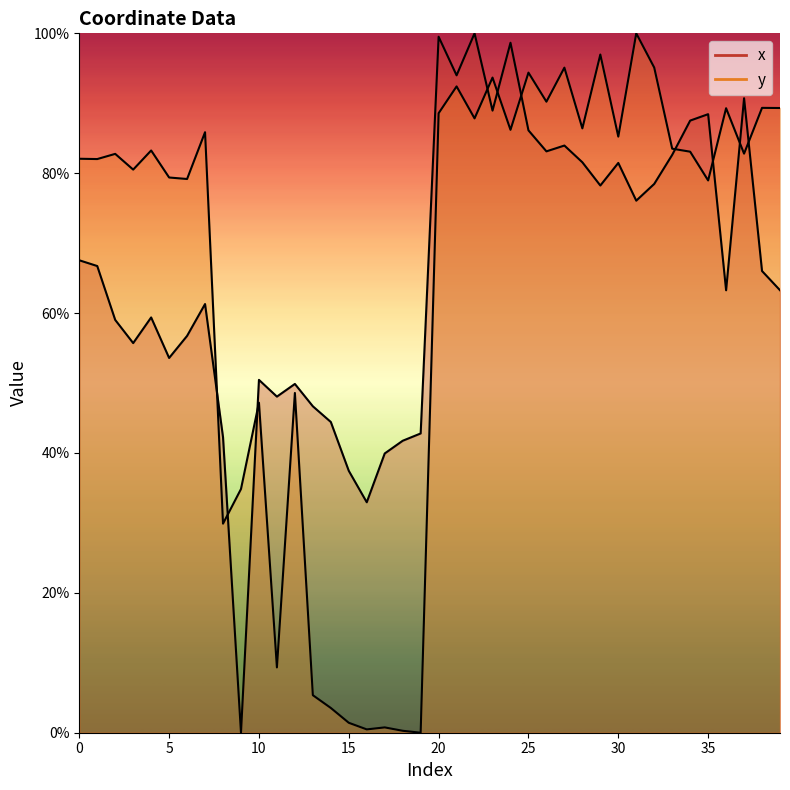

What is the spread (max minus min) of values at 20?

10.9